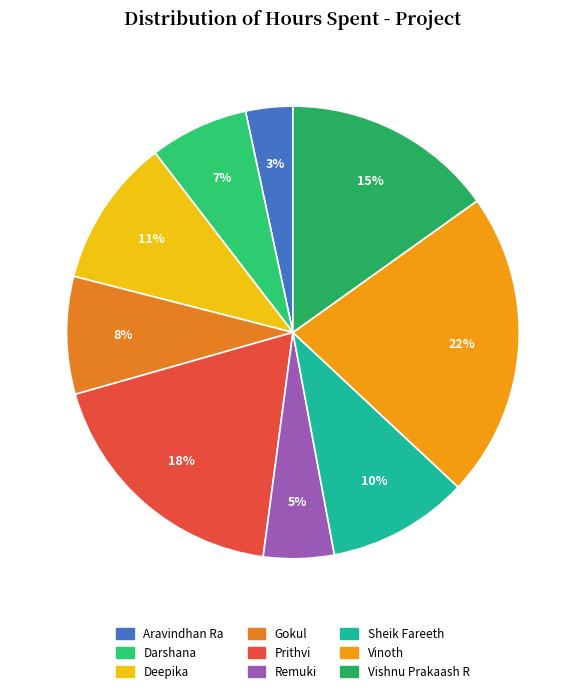

Does Sheik Fareeth account for over 50% of the chart?

No